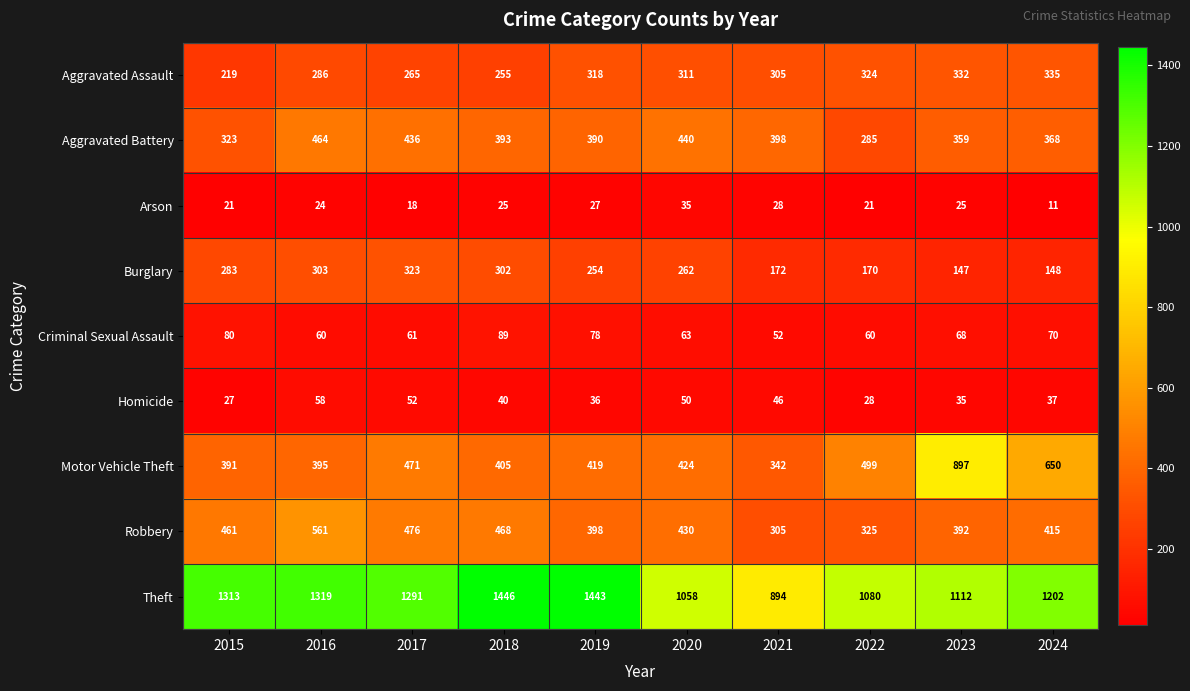

Which label corresponds to the largest value in the chart?

2018